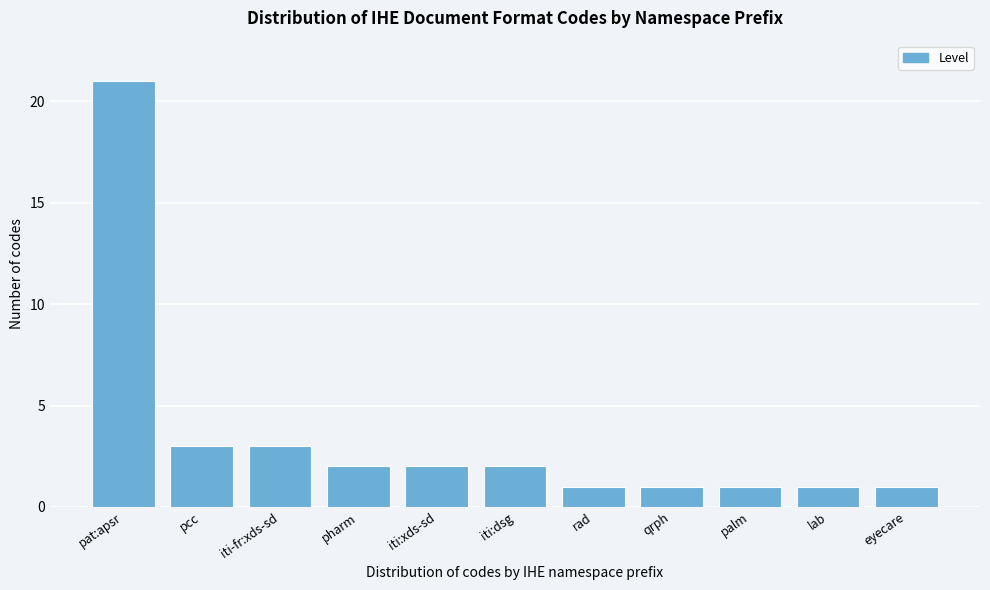

Reading left to right, transcribe all the data shown in this chart.

pat:apsr=21	pcc=3	iti-fr:xds-sd=3	pharm=2	iti:xds-sd=2	iti:dsg=2	rad=1	qrph=1	palm=1	lab=1	eyecare=1